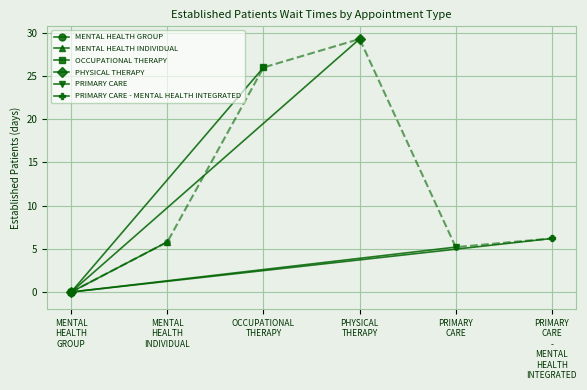

How many values in MENTAL HEALTH INDIVIDUAL are above zero?

1